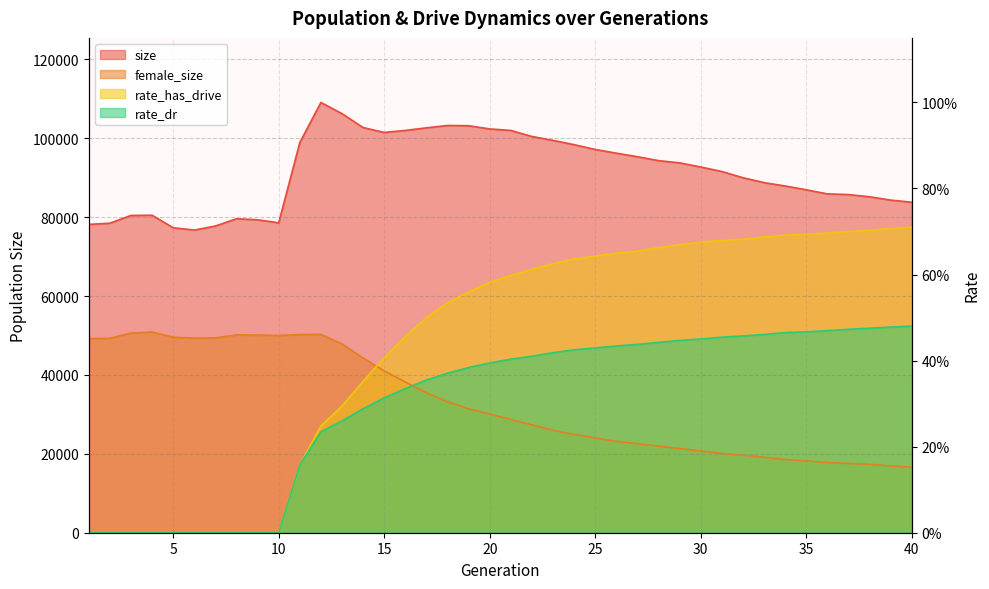

What are all the series names shown in the legend?

size, female_size, rate_dr, rate_has_drive